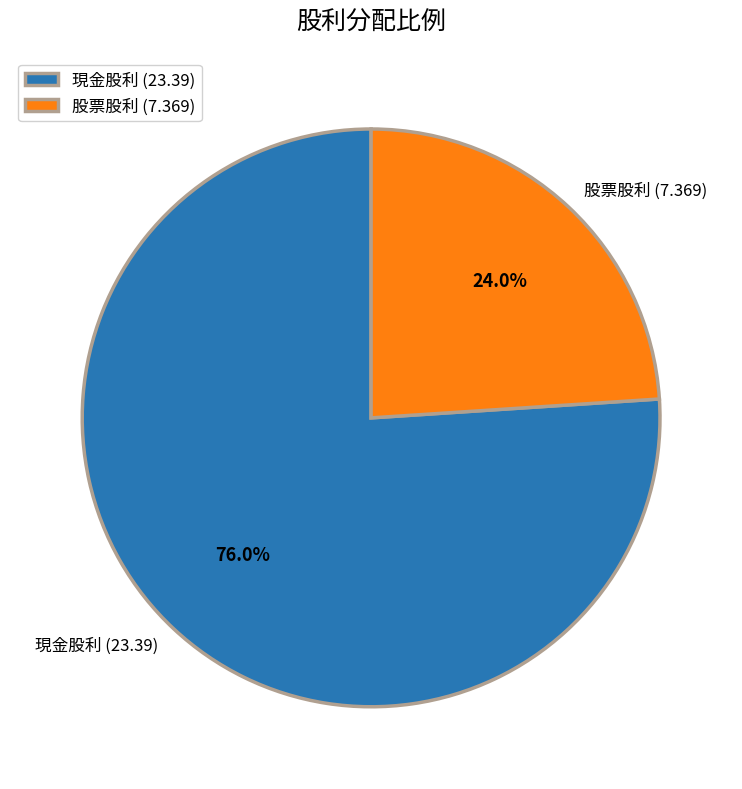

Does any single category account for the majority?

Yes